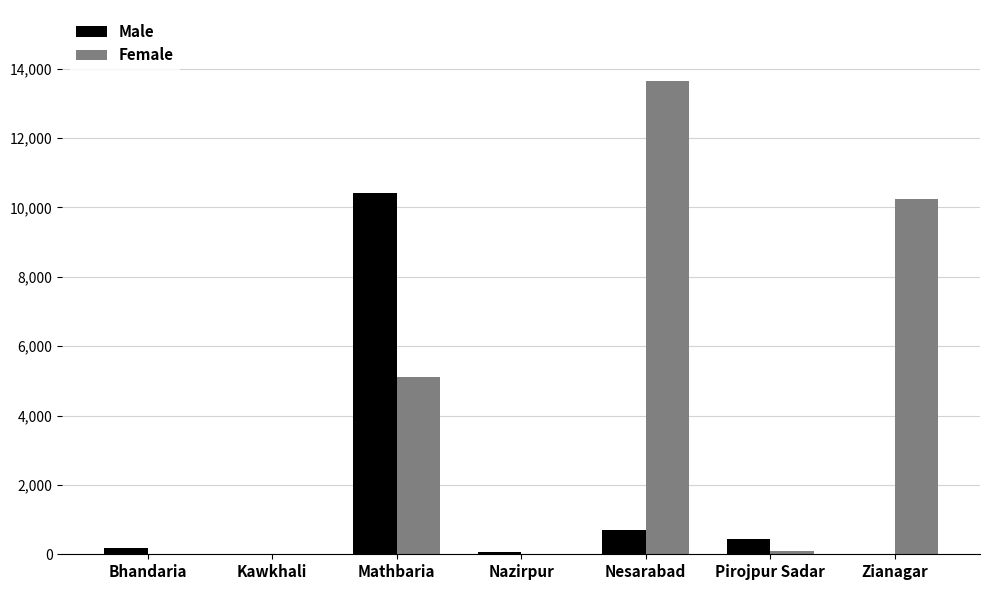

What is the total value across all series at Nesarabad?

14357